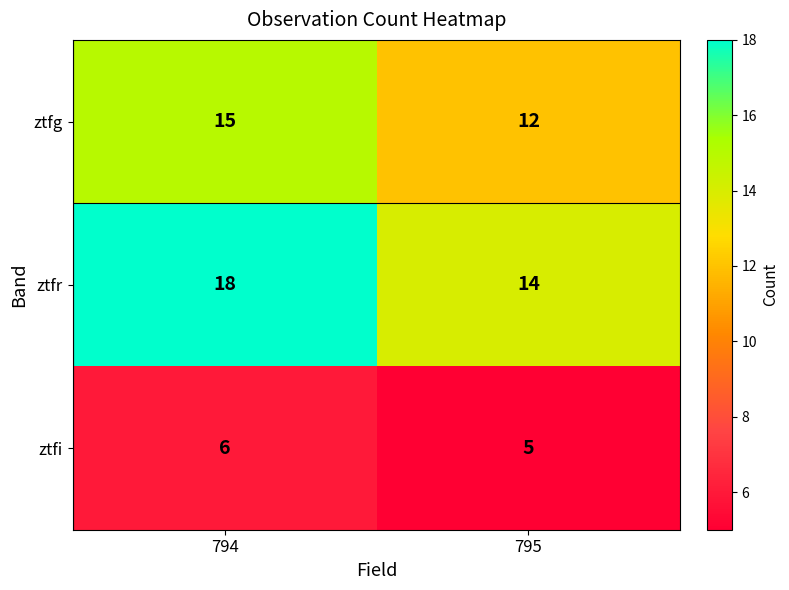

At which category does the chart reach its peak across all series?

794